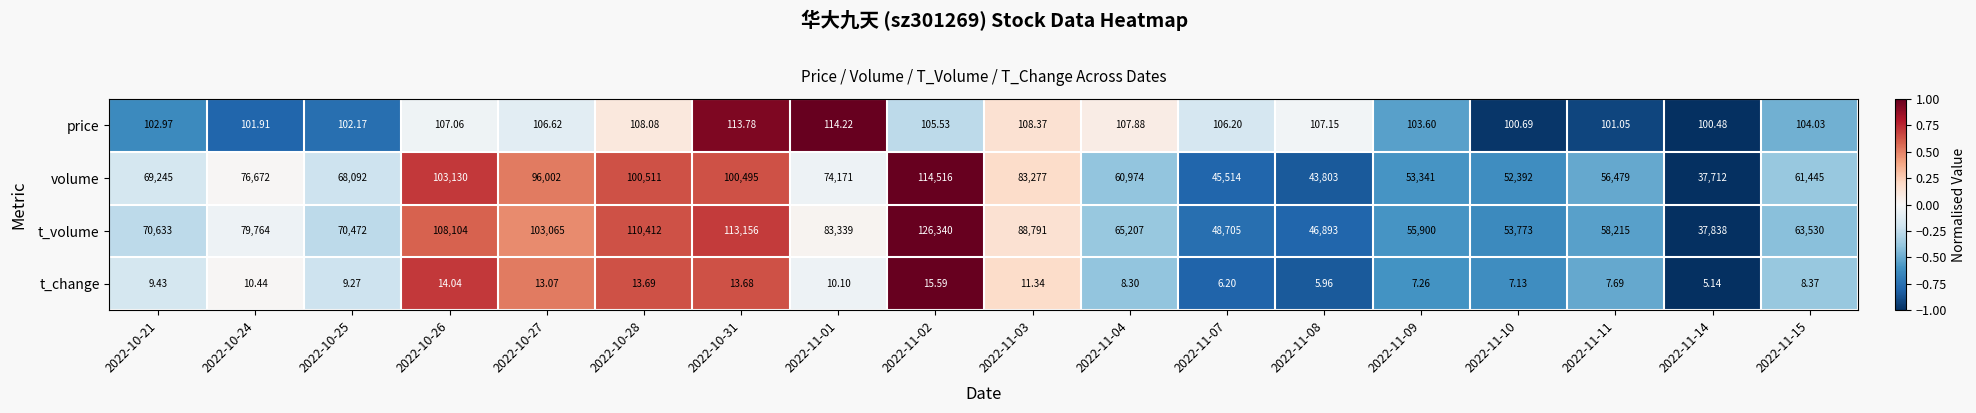

Which series has the largest total across all categories?

t_volume